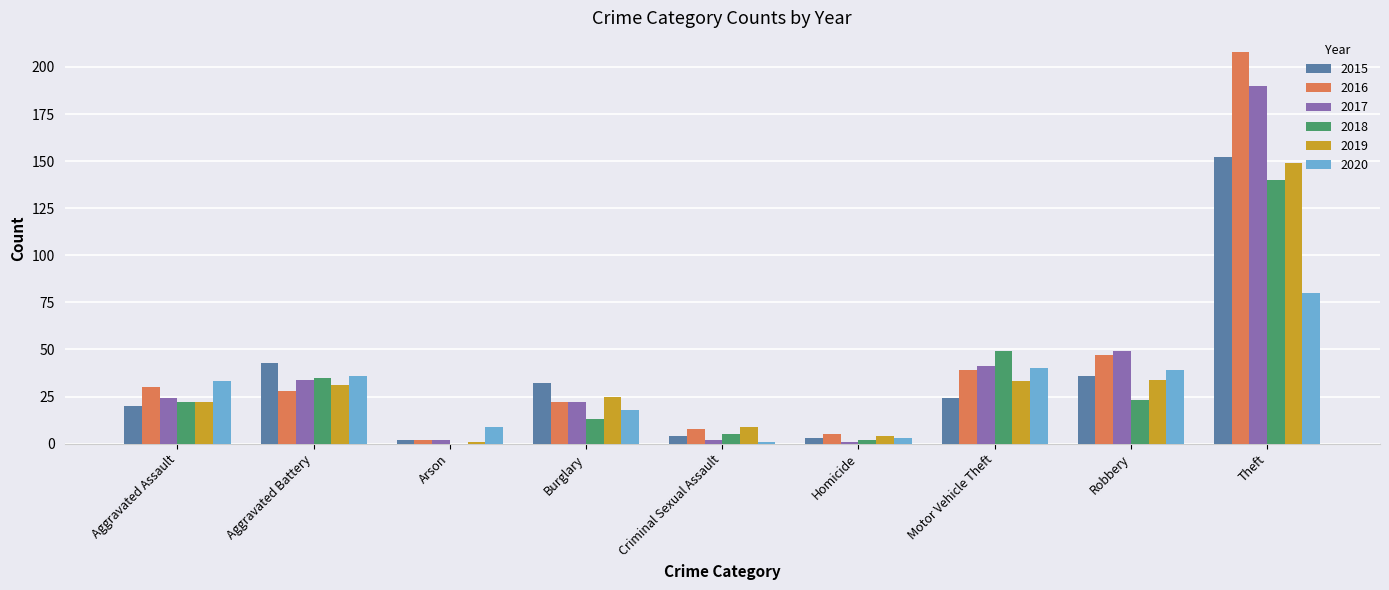

What are all the series names shown in the legend?

2015, 2016, 2017, 2018, 2019, 2020